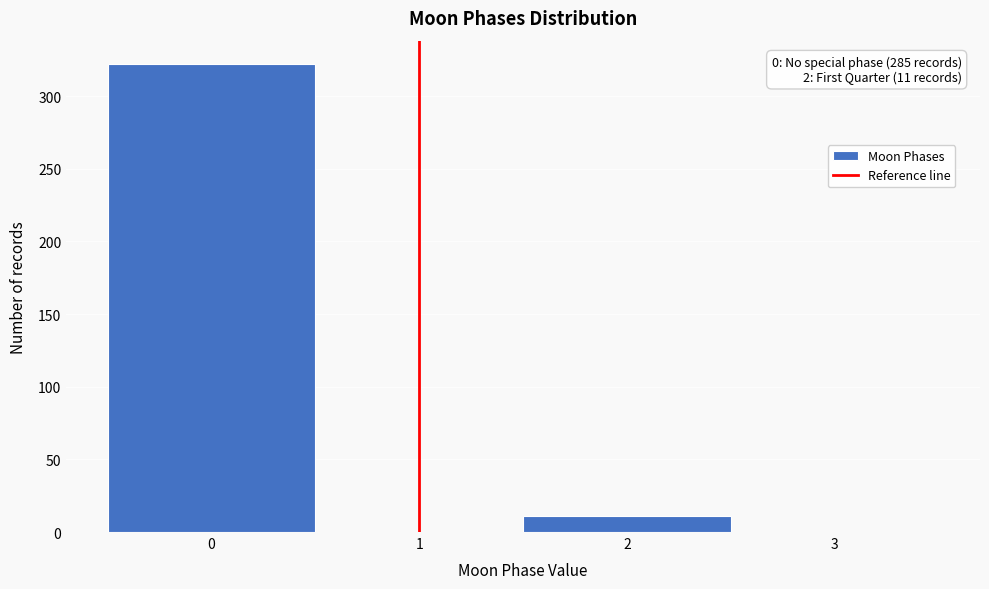

Over which range of the x-axis is the bar tallest?

-0.5 to 0.5